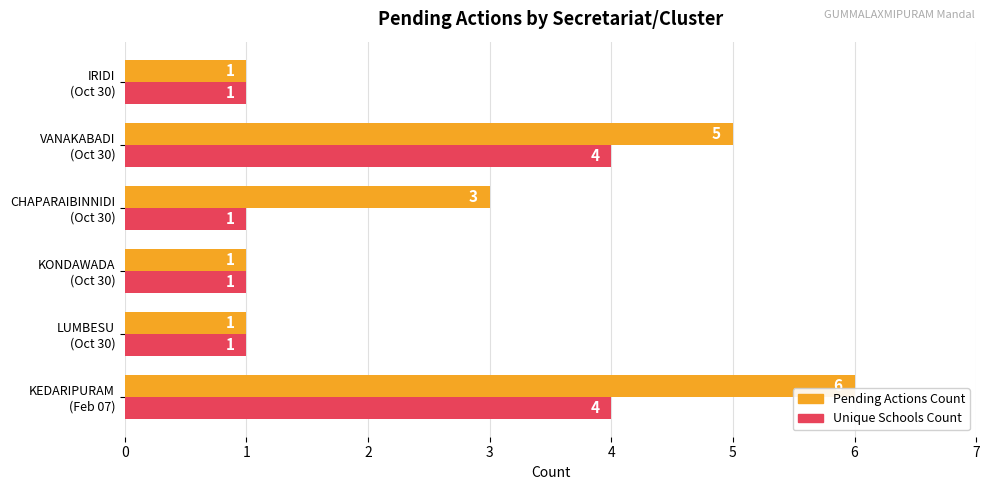

Rank the series by their average value, from highest to lowest.

Pending Actions Count, Unique Schools Count